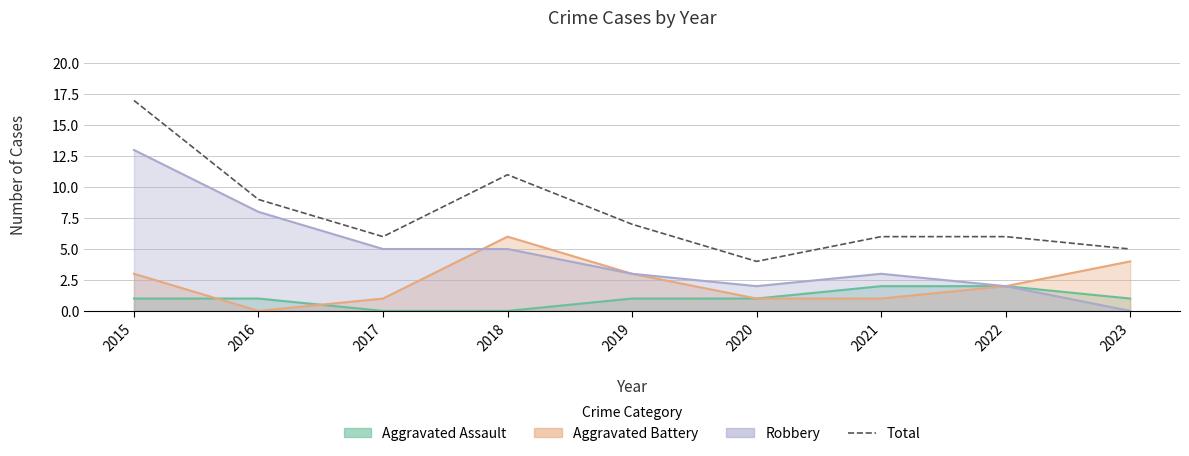

How many points are lower than both their immediate neighbors (excluding endpoints)?

2